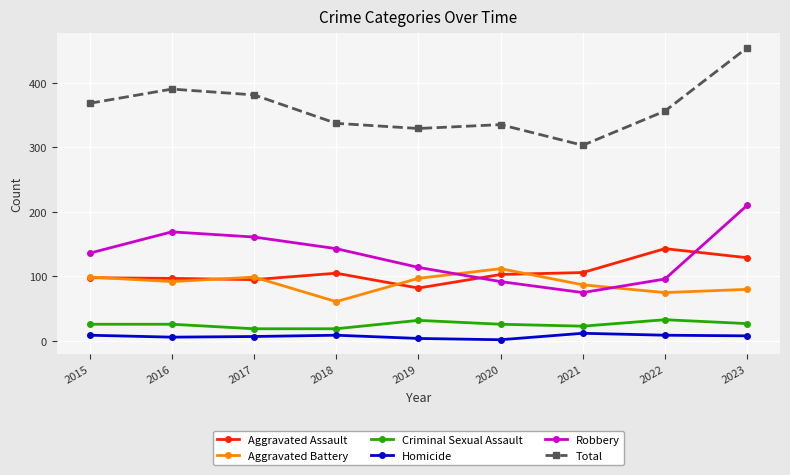

Count the number of data series in this chart.

6